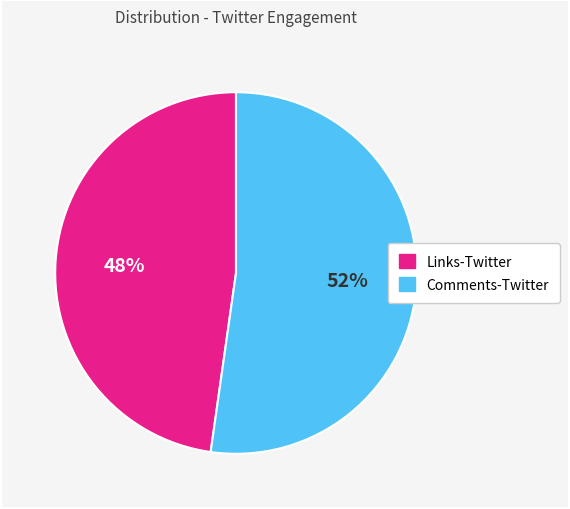

Is there a majority slice in this chart?

Yes